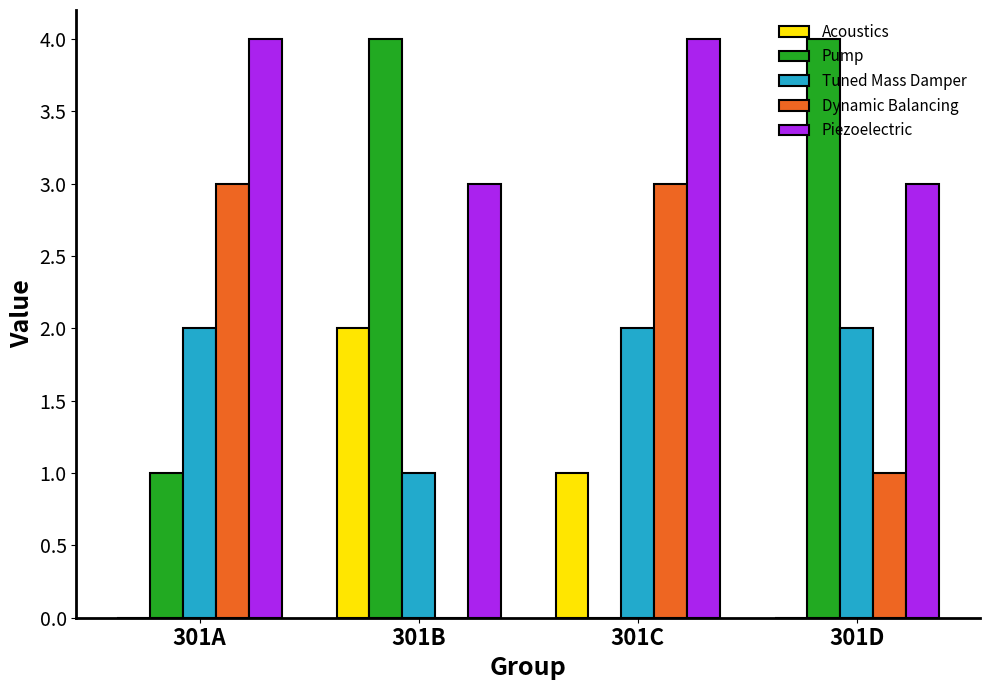

What is the total value across all series at 301B?

10.0